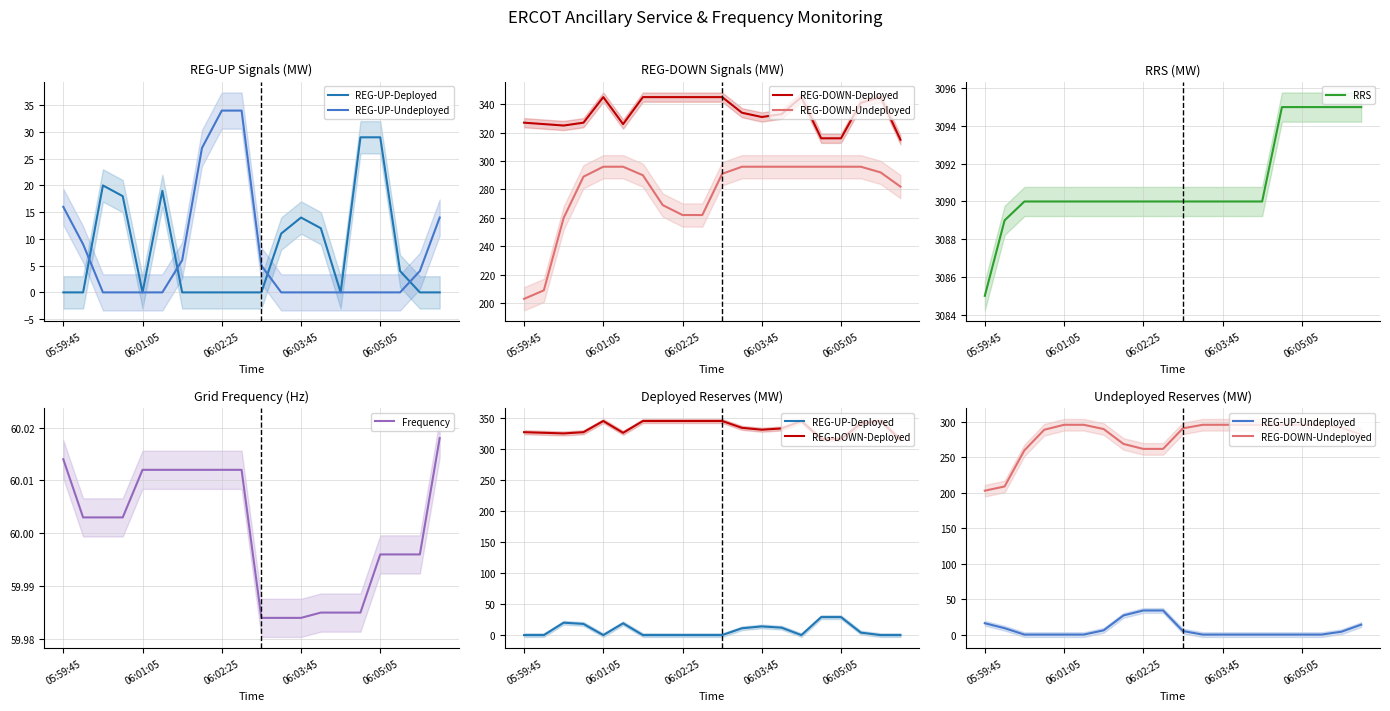

Which category has the lowest value in the RRS series?

05:59:45